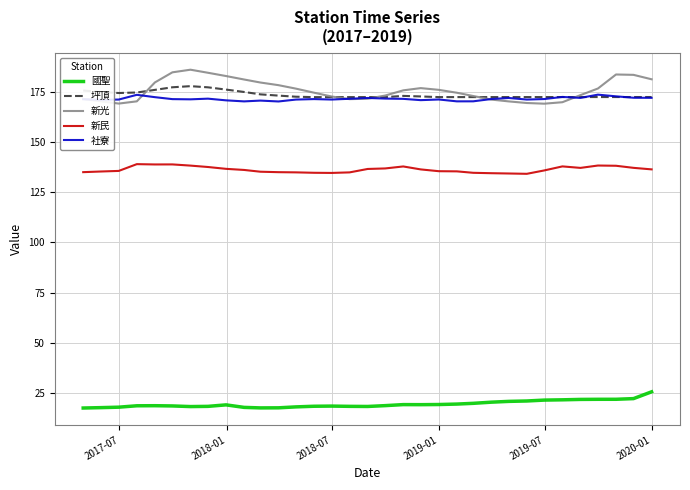

True or false: 國聖 and 新光 intersect in this chart.

False